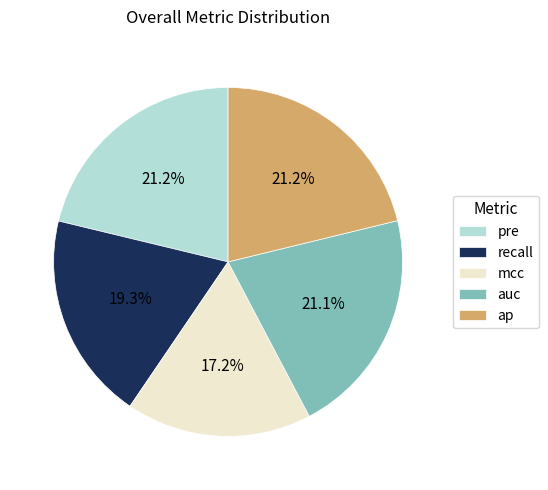

How many segments does this pie chart have?

5